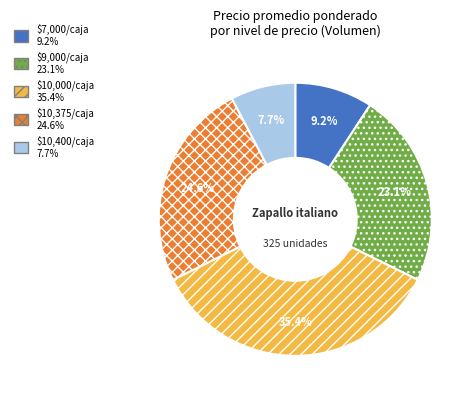

Does any single category account for the majority?

No